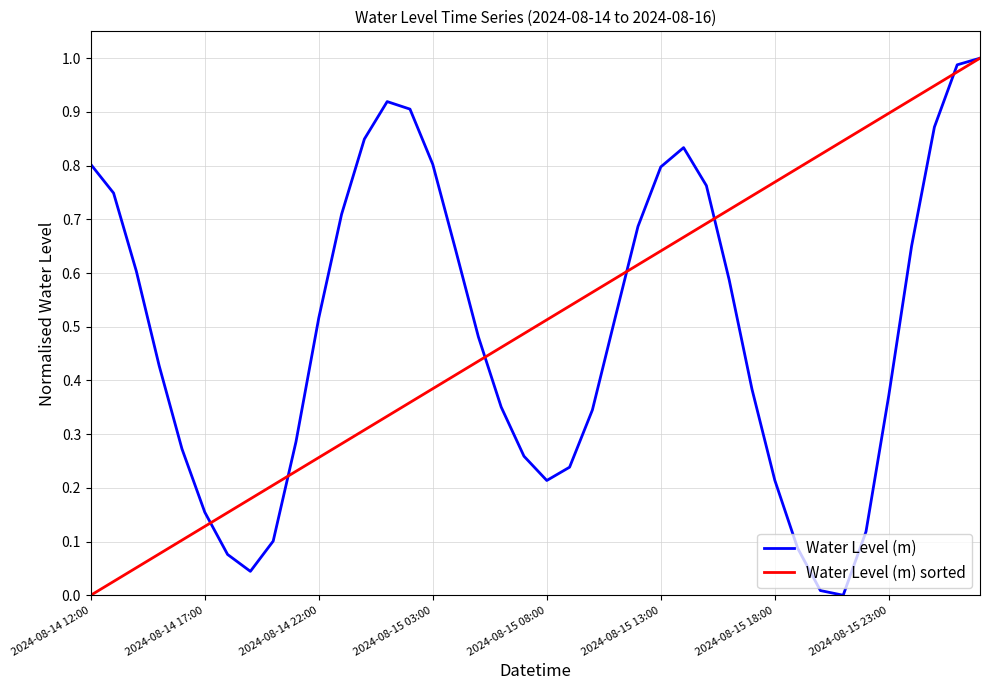

What are all the series names shown in the legend?

Water Level (m), Water Level (m) sorted